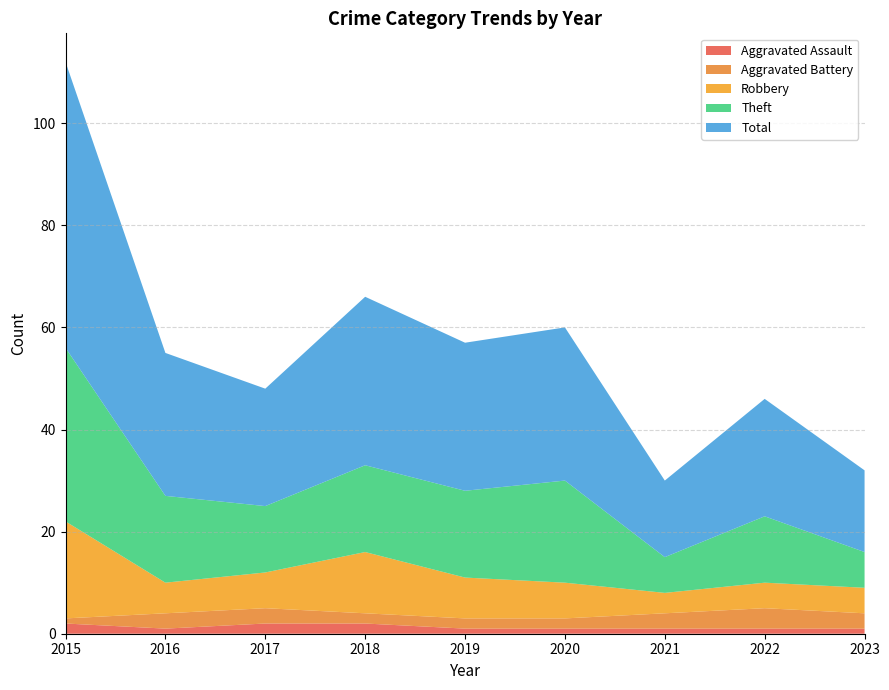

Reading left to right, extract all data points from this chart.

Aggravated Assault: 2015=2	2016=1	2017=2	2018=2	2019=1	2020=1	2021=1	2022=1	2023=1
Aggravated Battery: 2015=1	2016=3	2017=3	2018=2	2019=2	2020=2	2021=3	2022=4	2023=3
Robbery: 2015=19	2016=6	2017=7	2018=12	2019=8	2020=7	2021=4	2022=5	2023=5
Theft: 2015=34	2016=17	2017=13	2018=17	2019=17	2020=20	2021=7	2022=13	2023=7
Total: 2015=56	2016=28	2017=23	2018=33	2019=29	2020=30	2021=15	2022=23	2023=16